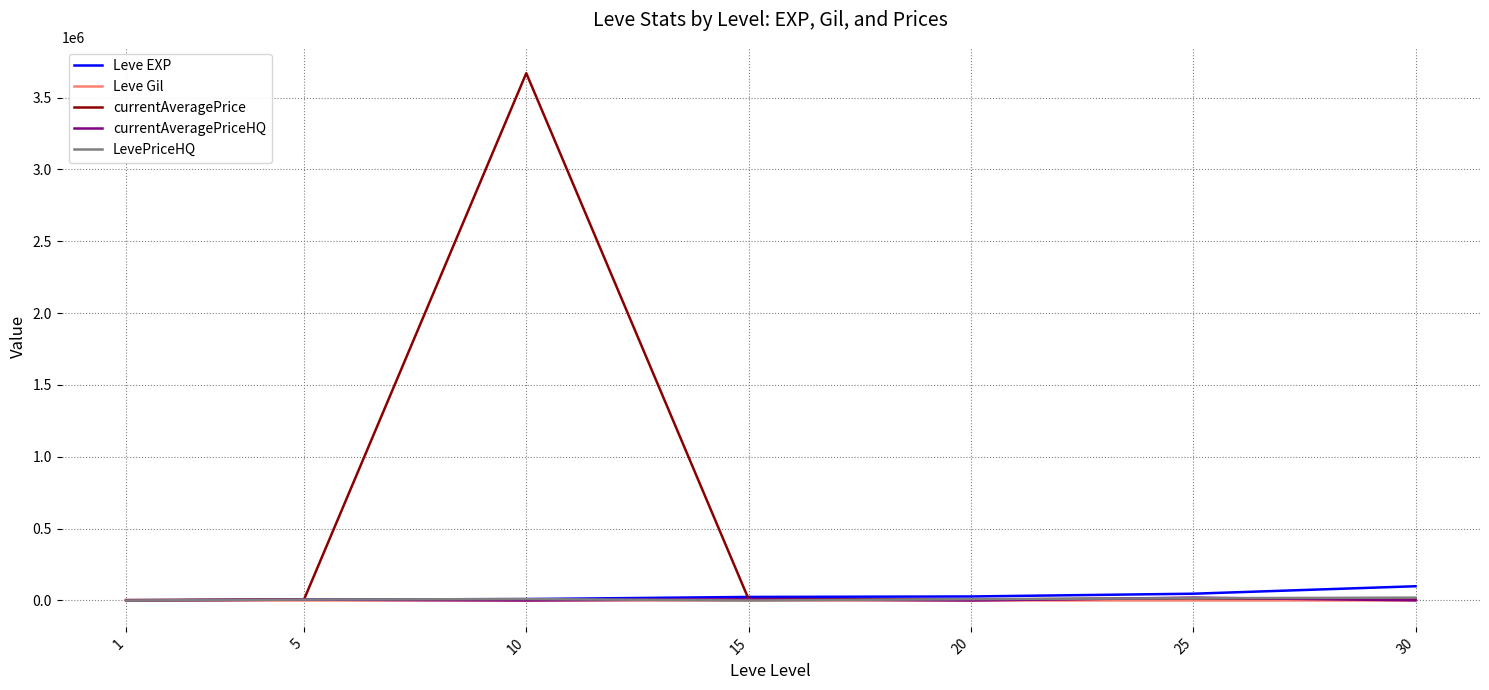

What is the spread (max minus min) of values at 10?

3669666.8